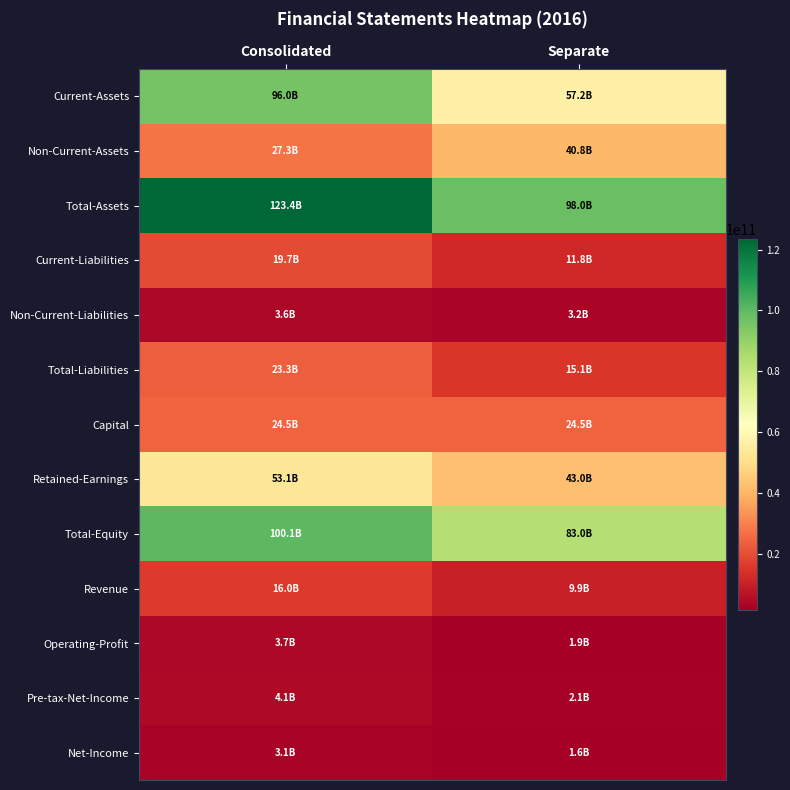

At which category is the sum across all series the highest?

Consolidated